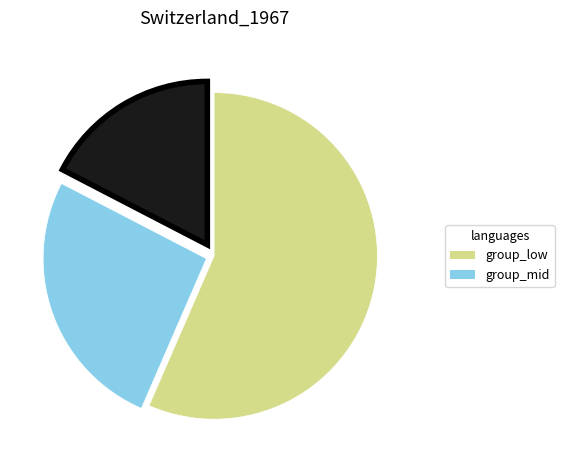

Does any single category account for the majority?

Yes